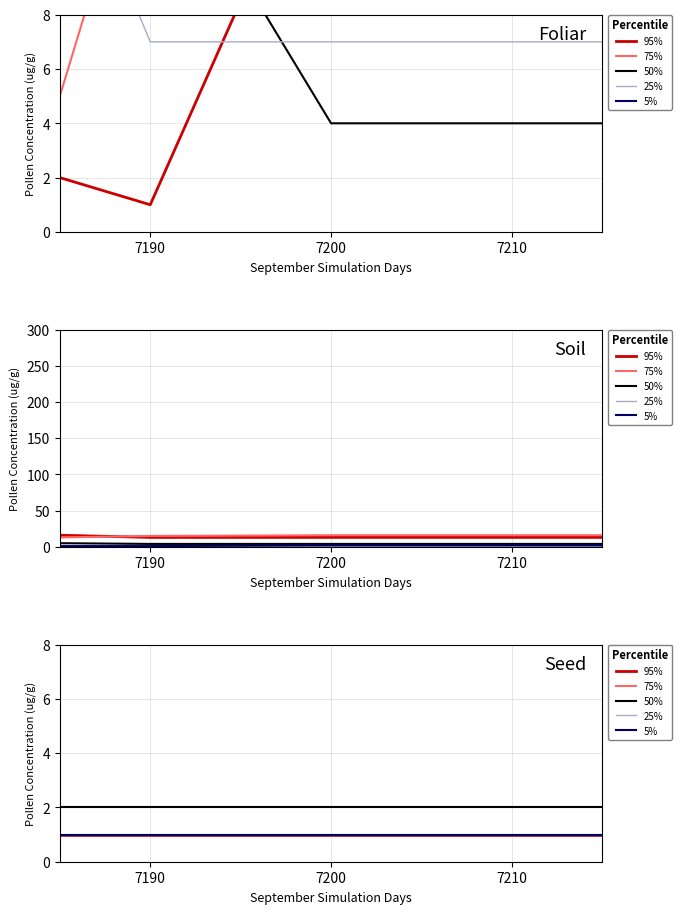

Does the chart display data point markers on the line(s)?

No